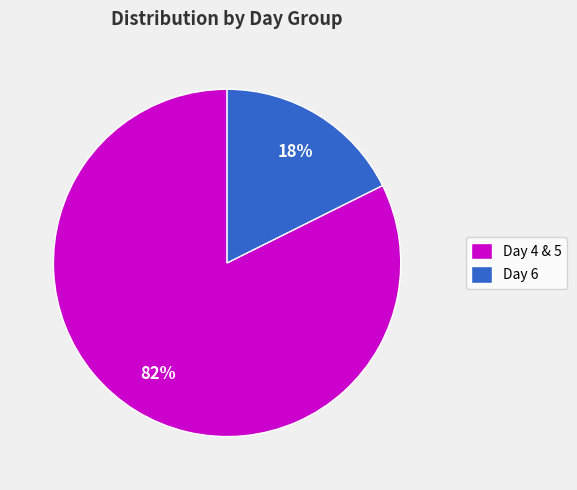

Is Day 4 & 5 the majority of the pie?

Yes